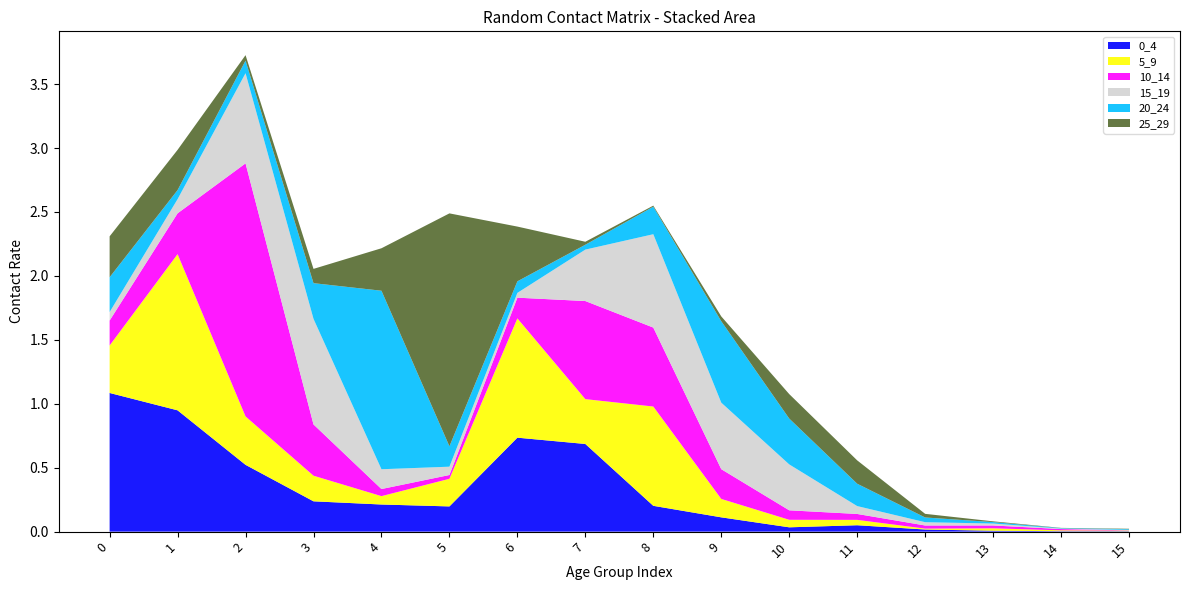

Reading left to right, extract all data points from this chart.

0_4: 0=1.1	1=0.9	2=0.5	3=0.2	4=0.2	5=0.2	6=0.7	7=0.7	8=0.2	9=0.1	10=0.0	11=0.1	12=0.0	13=0.0	14=0.0	15=0.0
5_9: 0=0.4	1=1.2	2=0.4	3=0.2	4=0.1	5=0.2	6=0.9	7=0.4	8=0.8	9=0.1	10=0.1	11=0.0	12=0.0	13=0.0	14=0.0	15=0.0
10_14: 0=0.2	1=0.3	2=2.0	3=0.4	4=0.1	5=0.0	6=0.2	7=0.8	8=0.6	9=0.2	10=0.1	11=0.0	12=0.0	13=0.0	14=0.0	15=0.0
15_19: 0=0.1	1=0.1	2=0.7	3=0.8	4=0.2	5=0.1	6=0.0	7=0.4	8=0.7	9=0.5	10=0.4	11=0.1	12=0.0	13=0.0	14=0.0	15=0.0
20_24: 0=0.3	1=0.1	2=0.1	3=0.3	4=1.4	5=0.2	6=0.1	7=0.0	8=0.2	9=0.6	10=0.4	11=0.2	12=0.0	13=0.0	14=0.0	15=0.0
25_29: 0=0.3	1=0.3	2=0.0	3=0.1	4=0.3	5=1.8	6=0.4	7=0.0	8=0.0	9=0.0	10=0.2	11=0.2	12=0.0	13=0.0	14=0.0	15=0.0